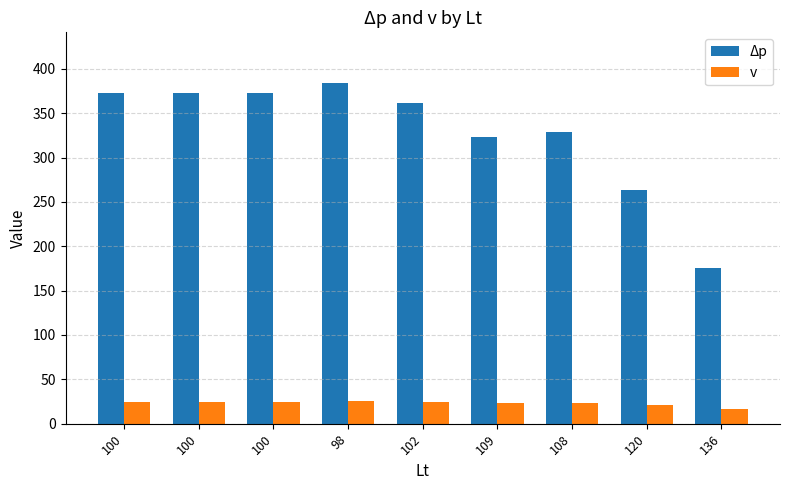

What are all the series names shown in the legend?

Δp, v